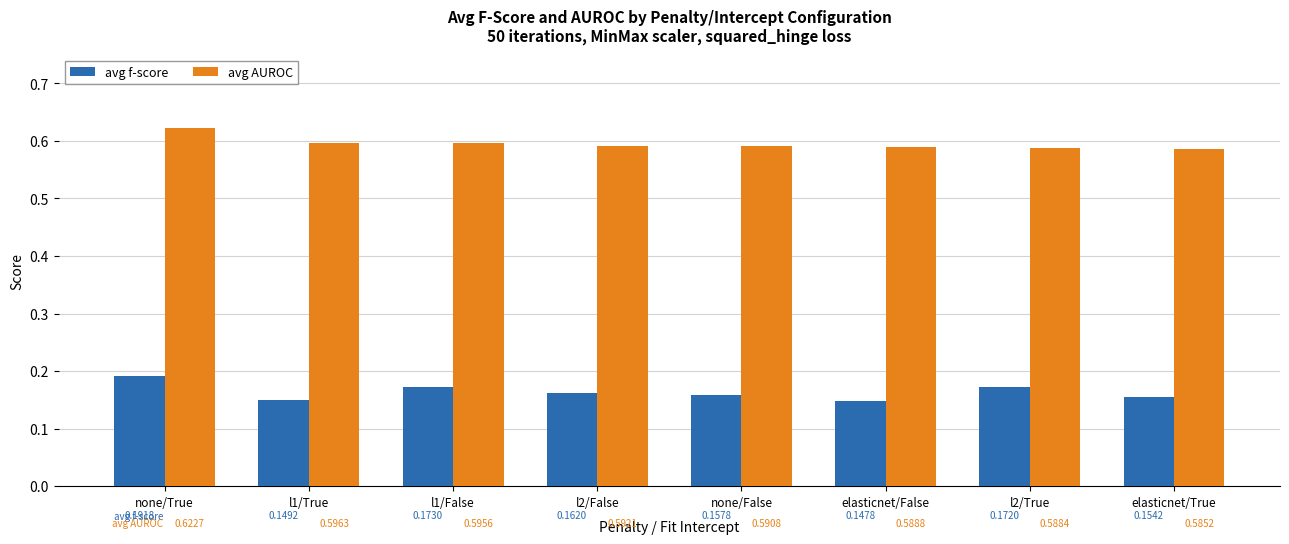

The value of avg AUROC at l1/True is 0.2. True or false?

False